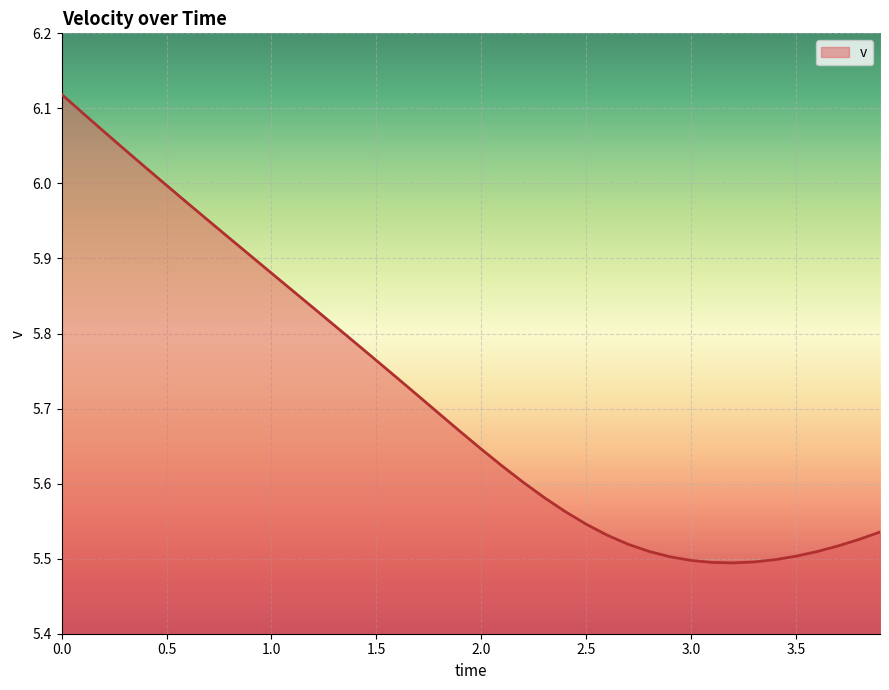

Rank the categories by value from highest to lowest.

0.0, 0.1, 0.2, 0.3, 0.4, 0.5, 0.6, 0.7, 0.8, 0.9, 1.0, 1.1, 1.2, 1.3, 1.4, 1.5, 1.6, 1.7, 1.8, 1.9, 2.0, 2.1, 2.2, 2.3, 2.4, 2.5, 3.9, 2.6, 3.8, 2.7, 3.7, 2.8, 3.6, 3.5, 2.9, 3.4, 3.0, 3.3, 3.1, 3.2